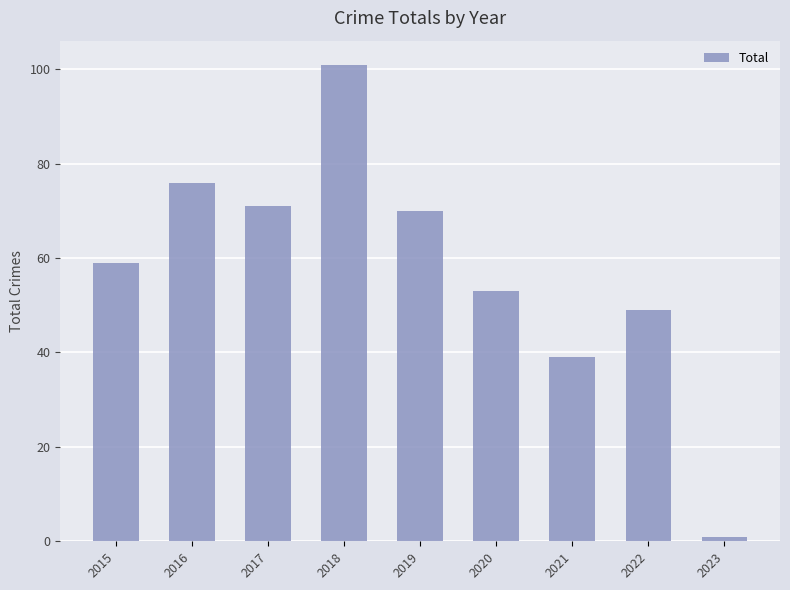

What is the value of the 3rd bar from the left?

71